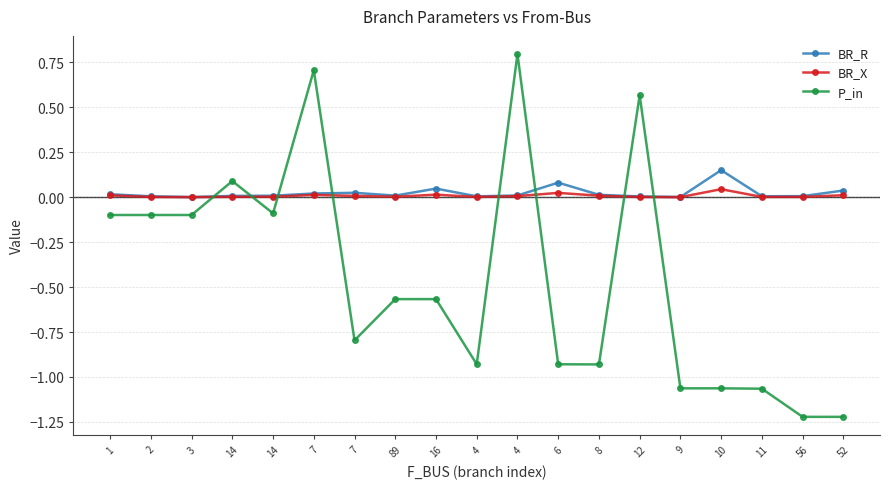

List the labels in order of BR_R value, largest first.

10, 6, 16, 52, 7, 7, 1, 8, 4, 89, 14, 14, 56, 11, 2, 4, 12, 9, 3